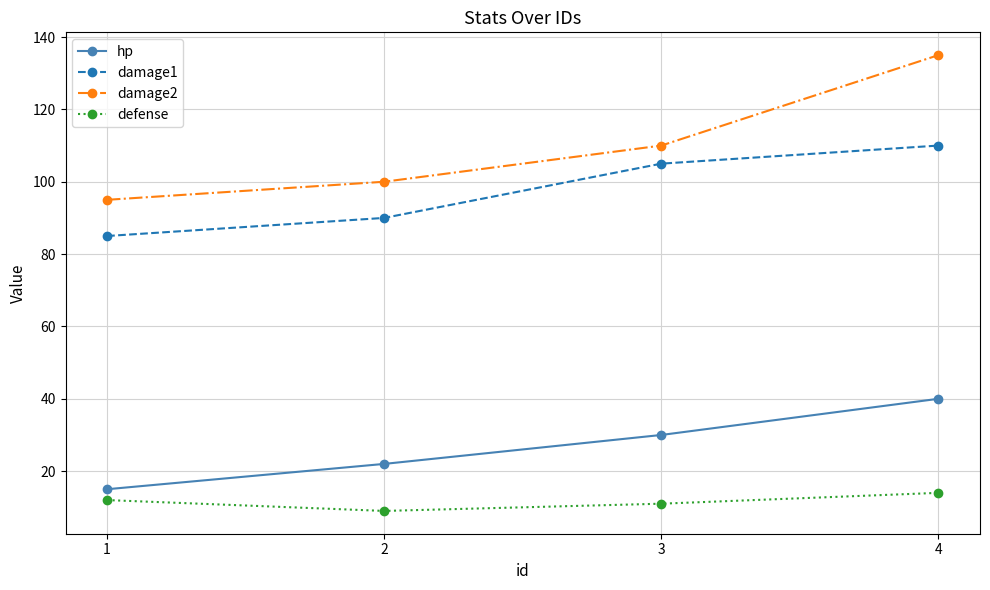

Reading left to right, what are all the values shown in this chart?

hp: 1=15	2=22	3=30	4=40
damage1: 1=85	2=90	3=105	4=110
damage2: 1=95	2=100	3=110	4=135
defense: 1=12	2=9	3=11	4=14